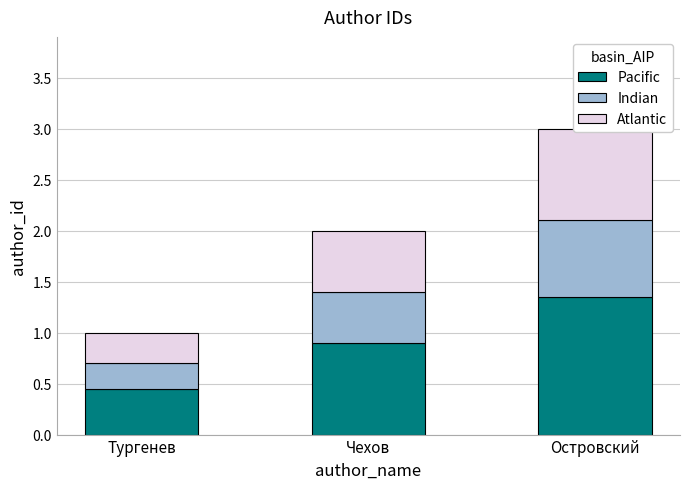

How many bars are there in total?

9